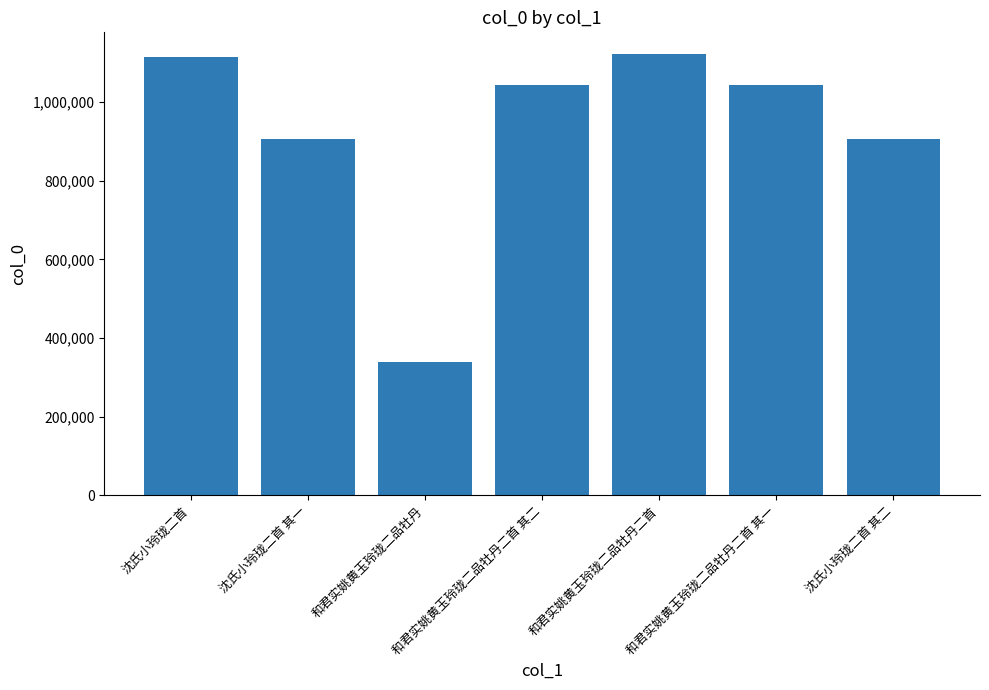

What is the label of the 5th bar from the left?

和君实姚黄玉玲珑二品牡丹二首